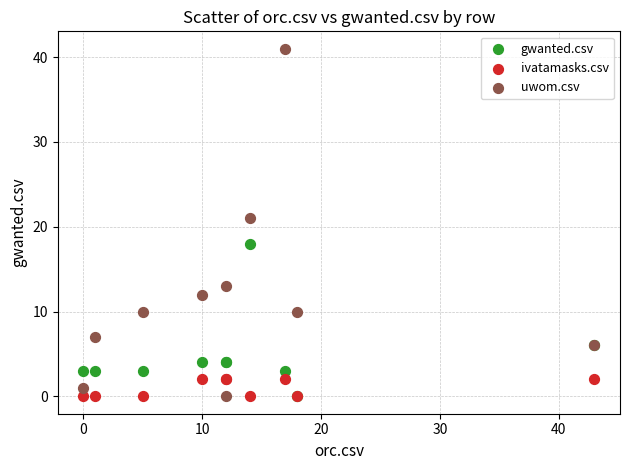

In the uwom.csv series, what Y value is closest to 20?

21